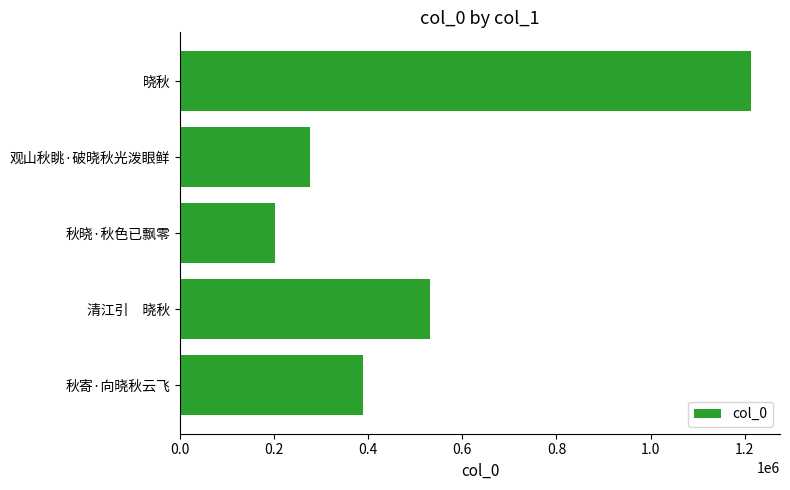

Between 清江引　晓秋 and 秋寄·向晓秋云飞, which is larger?

清江引　晓秋